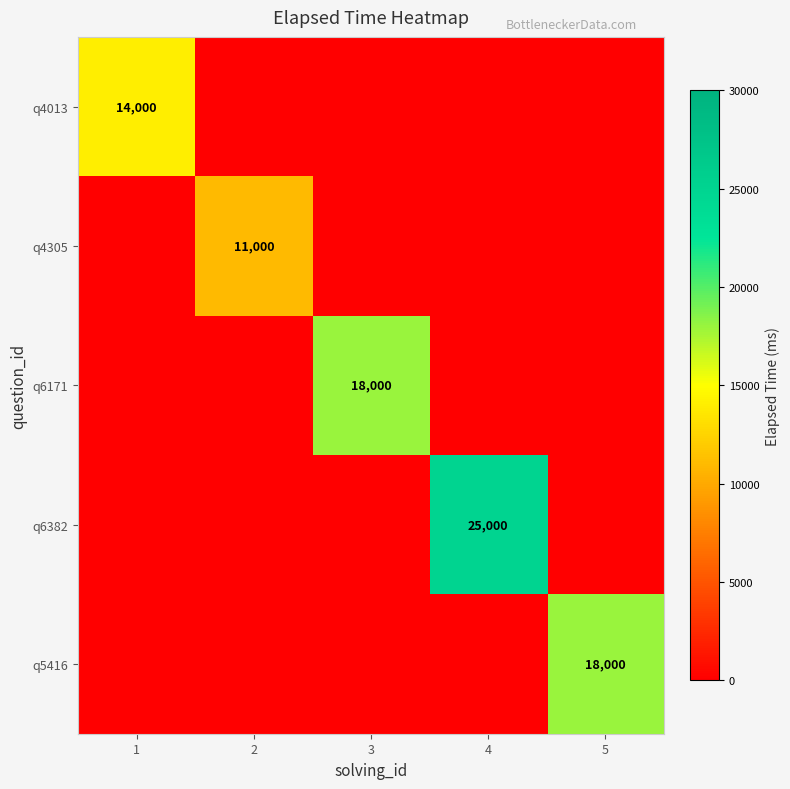

Which label corresponds to the largest value in the chart?

4